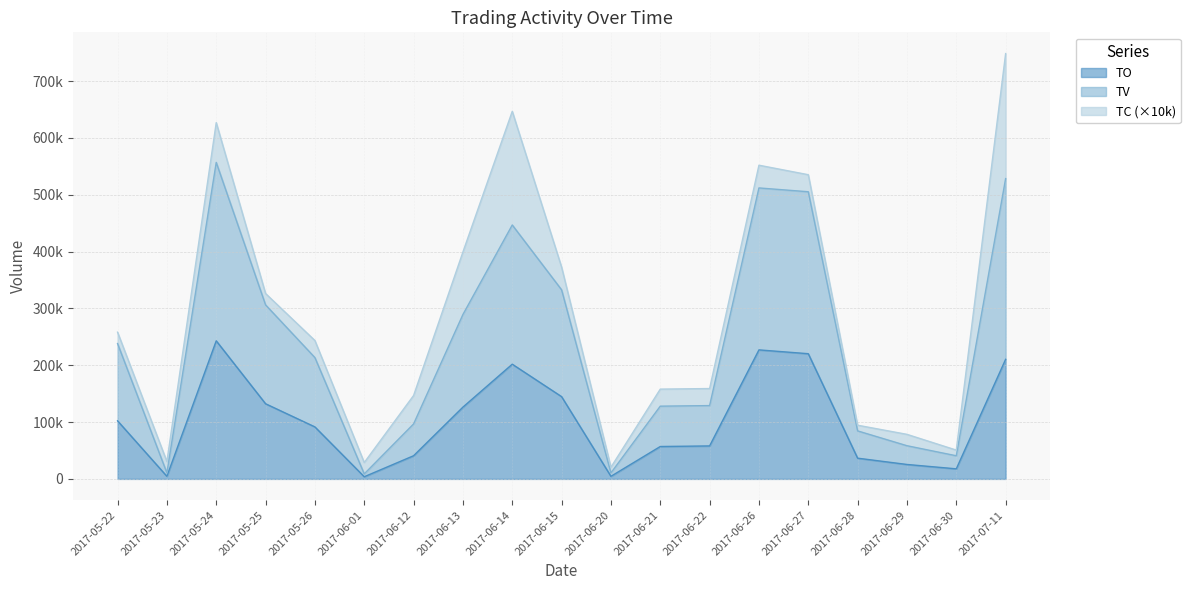

What is the value of the TV point at the 4th from the left?

306240